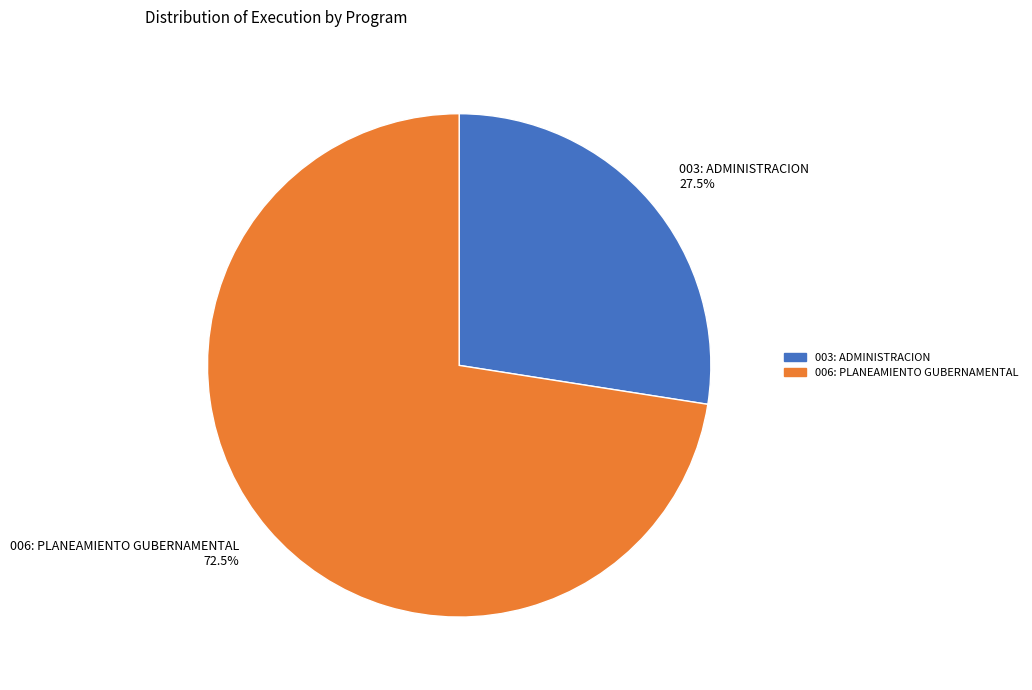

Which slice represents more than half of the pie?

006: PLANEAMIENTO GUBERNAMENTAL